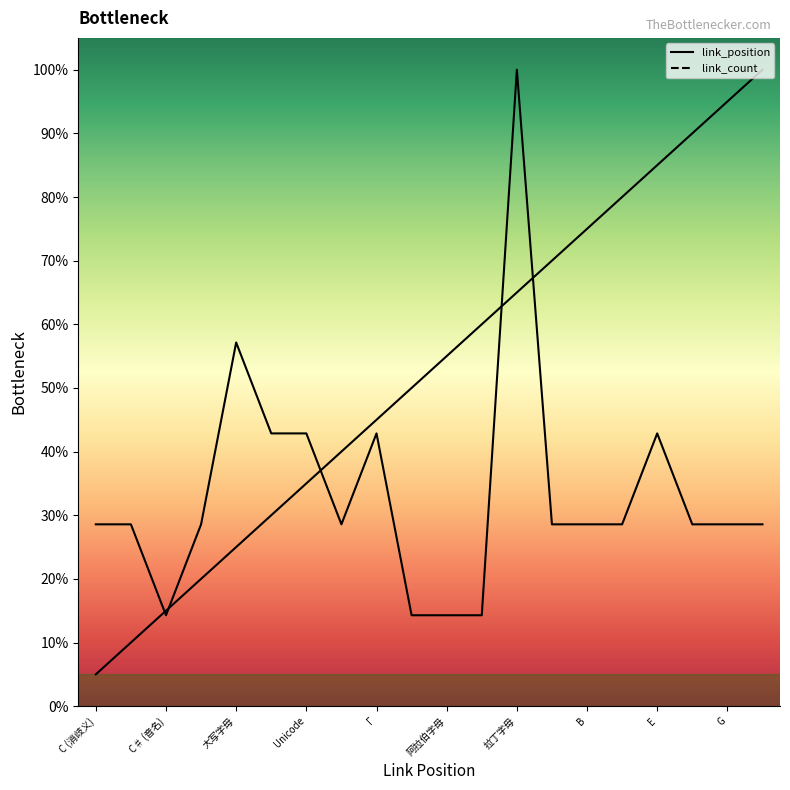

Reading right to left, extract all data points from this chart.

link_position: 100.0	95.0	90.0	85.0	80.0	75.0	70.0	65.0	60.0	55.0	50.0	45.0	40.0	35.0	30.0	25.0	20.0	15.0	10.0	5.0
link_count: 28.6	28.6	28.6	42.9	28.6	28.6	28.6	100.0	14.3	14.3	14.3	42.9	28.6	42.9	42.9	57.1	28.6	14.3	28.6	28.6